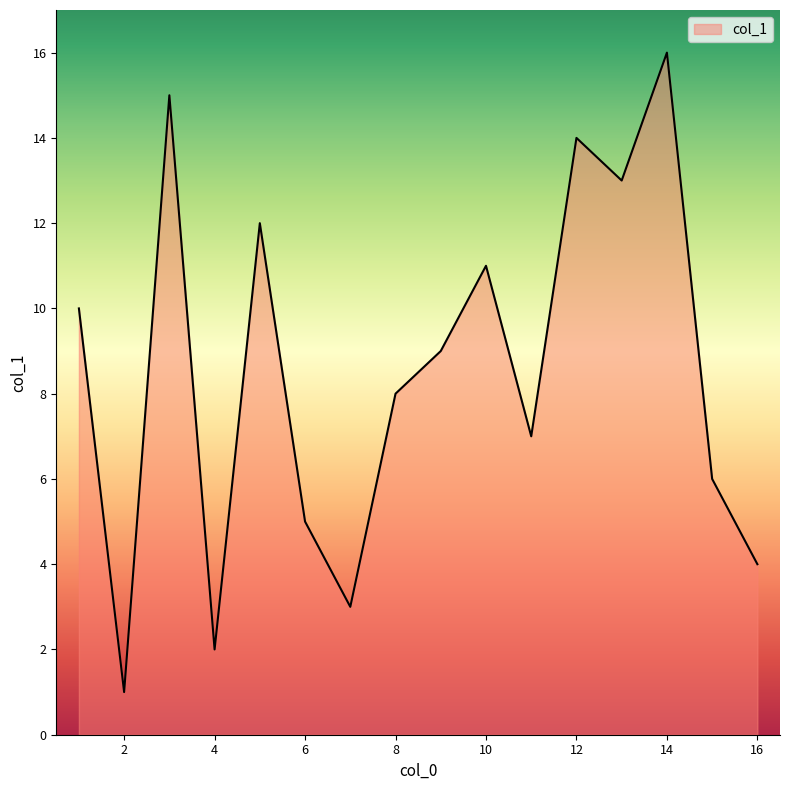

What is the difference between the maximum and minimum values?

15